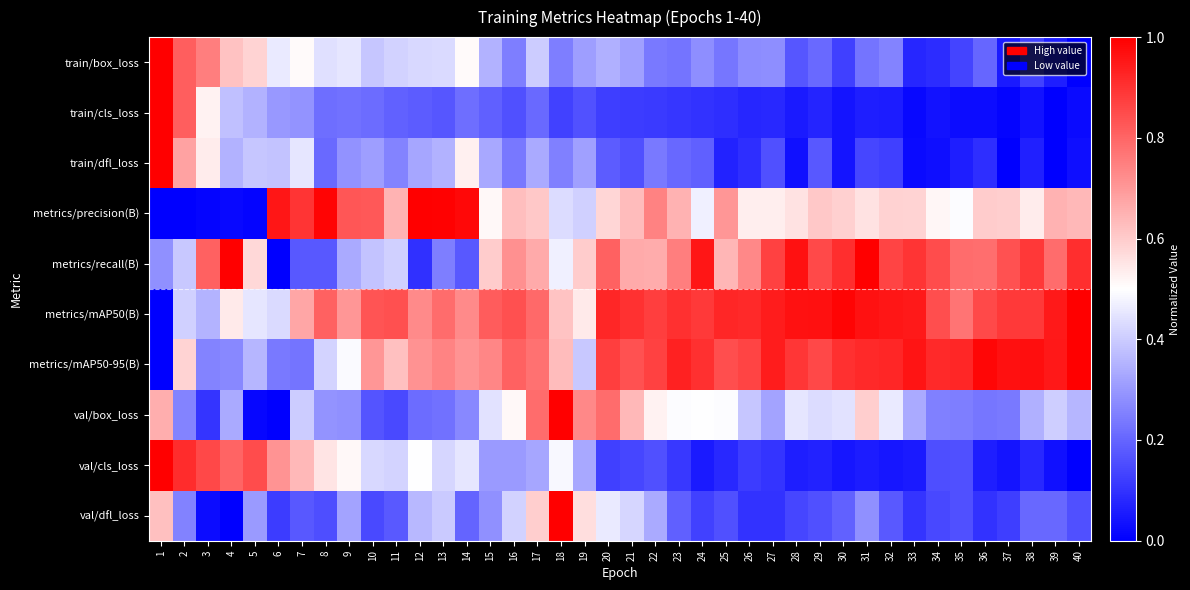

At which category is the sum across all series the highest?

1